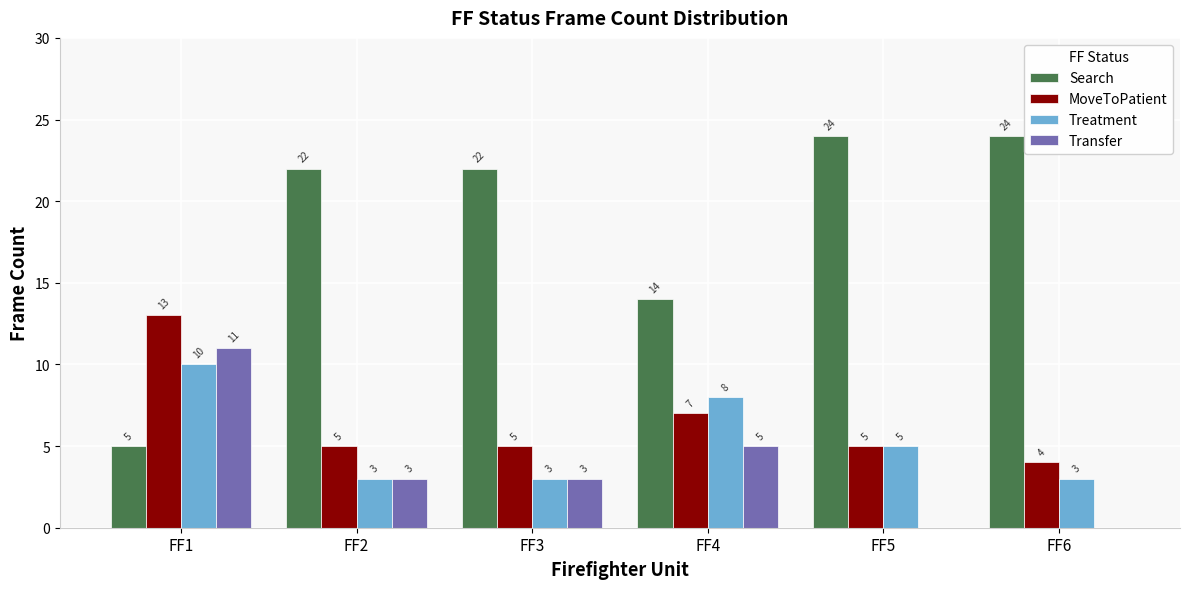

How many series are shown in this chart?

4